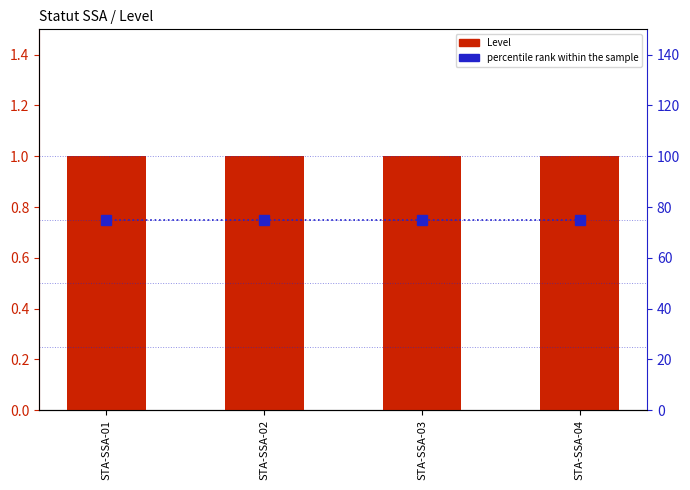

At STA-SSA-02, list the series in order from largest to smallest.

percentile rank within the sample, Level